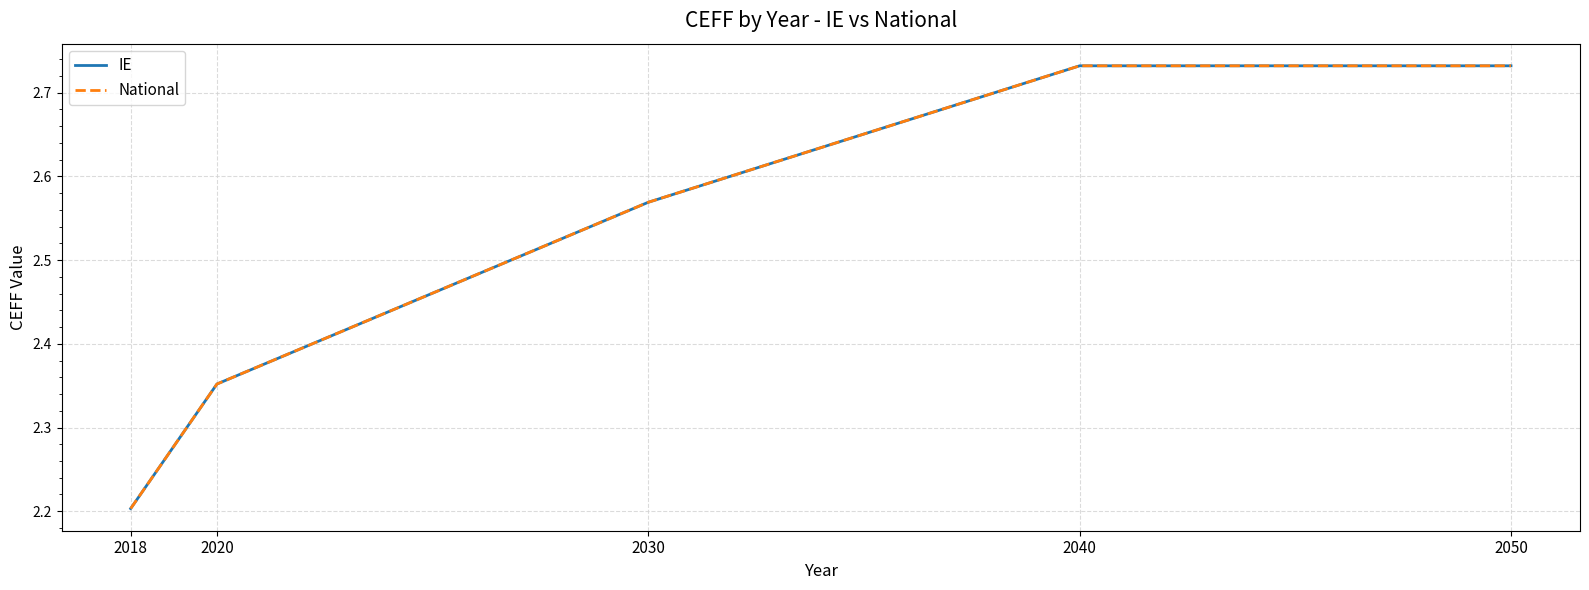

Is this an area chart (filled region under the line)?

No